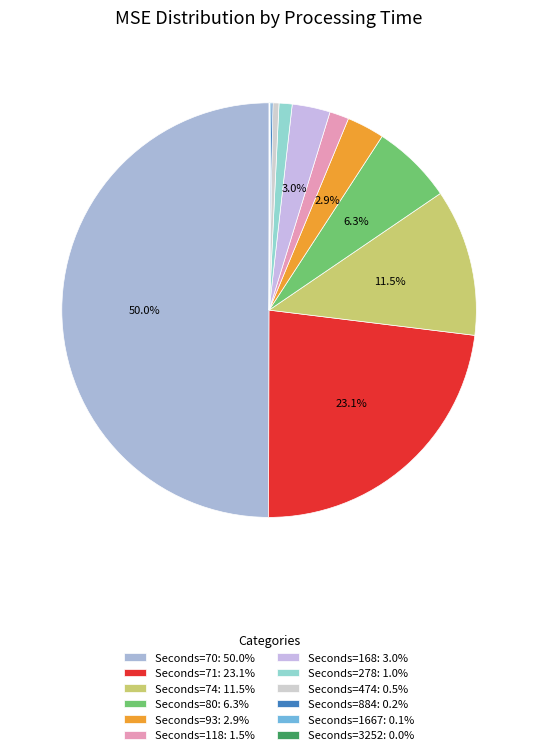

Count the number of slices in the pie.

12